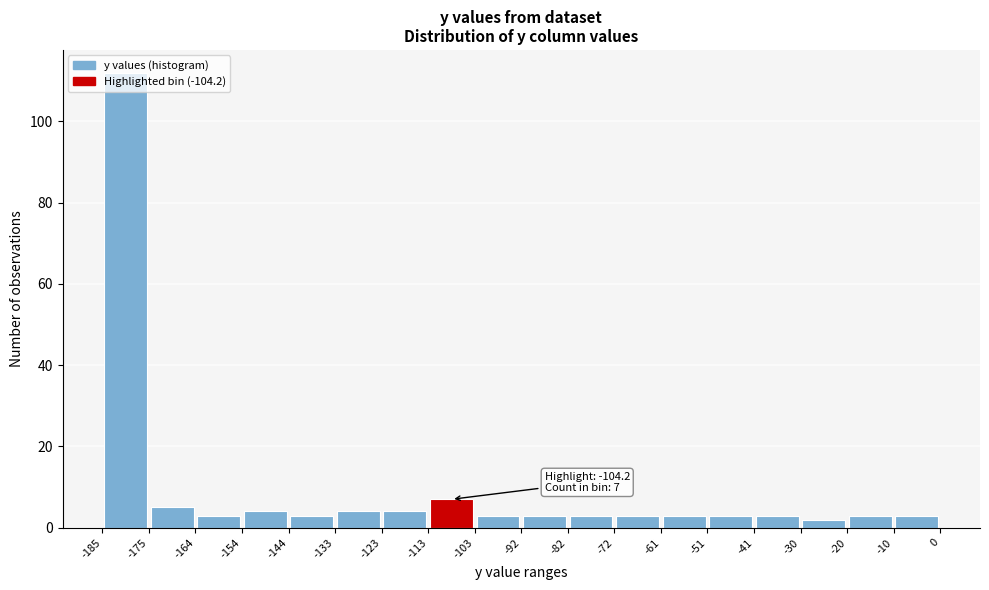

Over which range of the x-axis is the bar tallest?

-185 to -175